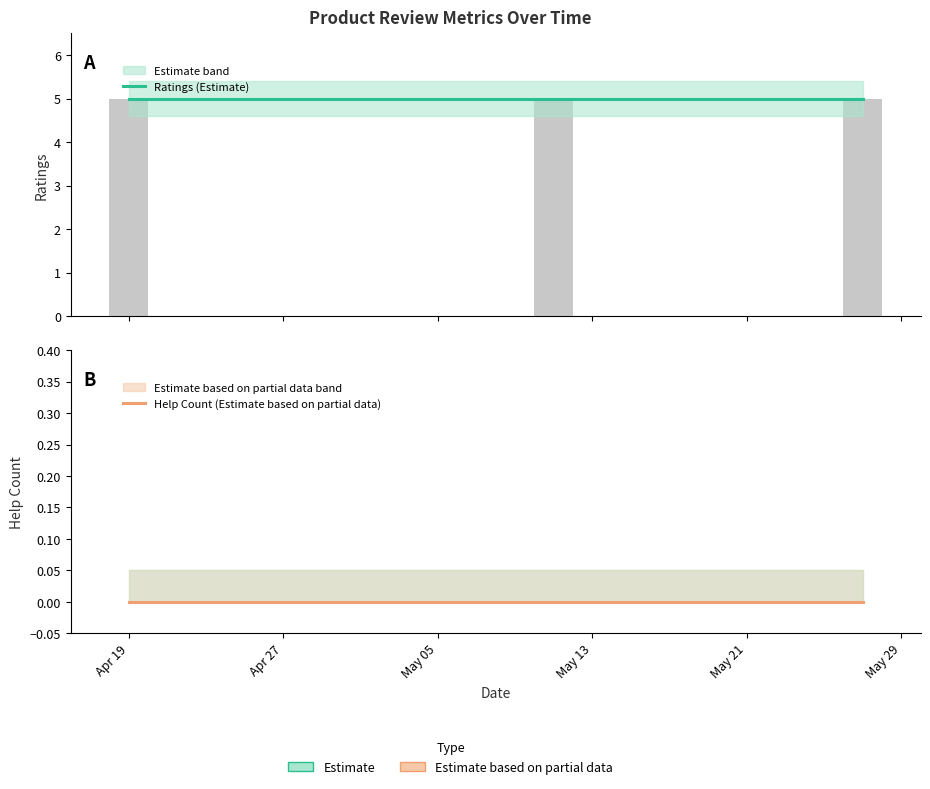

What is the difference between the highest and lowest values at 2021.05.27?

5